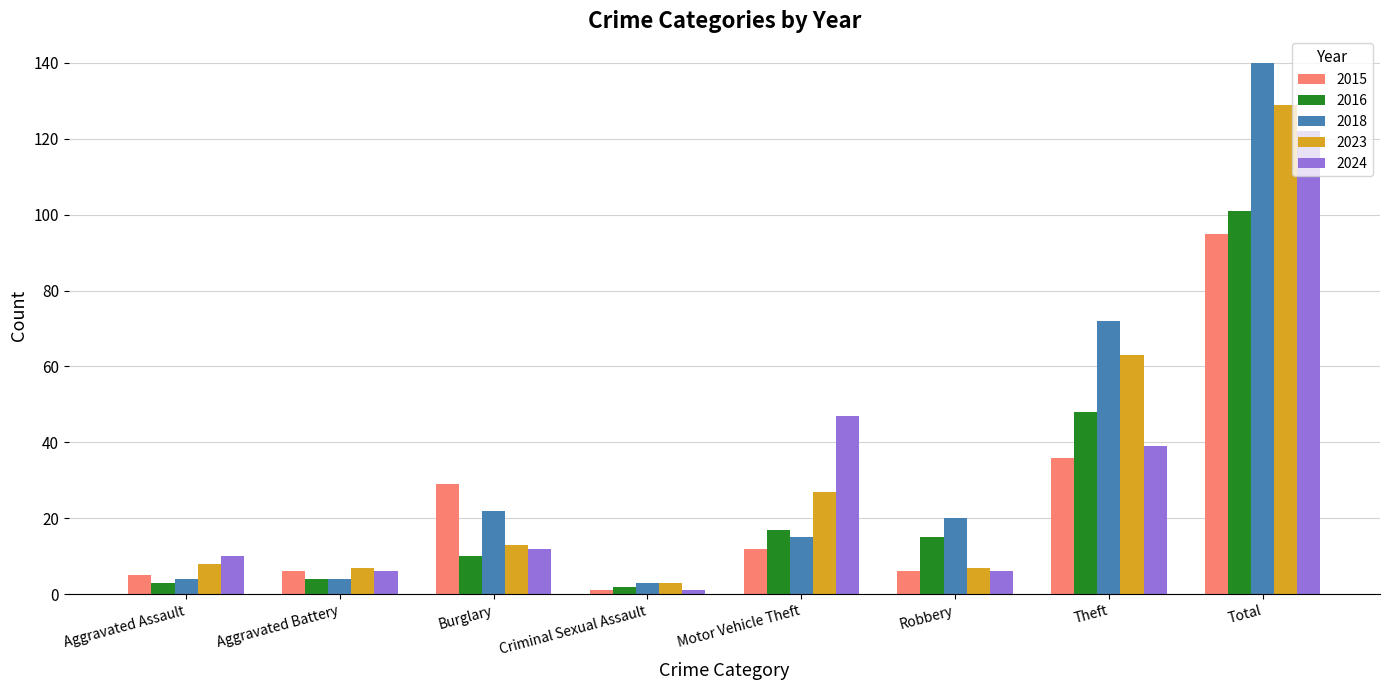

What is the label of the 4th bar from the right?

Motor Vehicle Theft